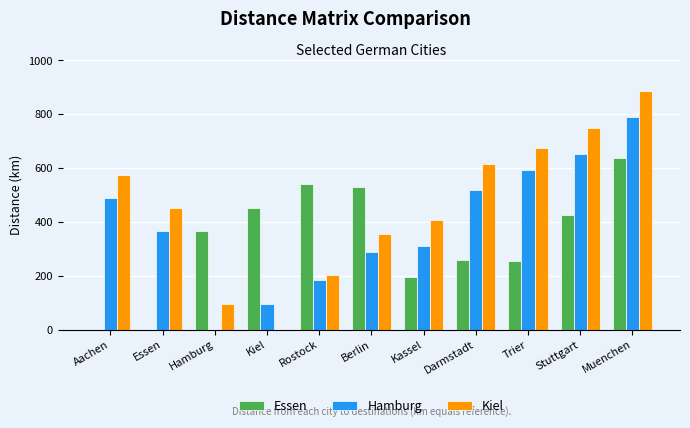

Where is Essen nearest to the value 318?

Hamburg